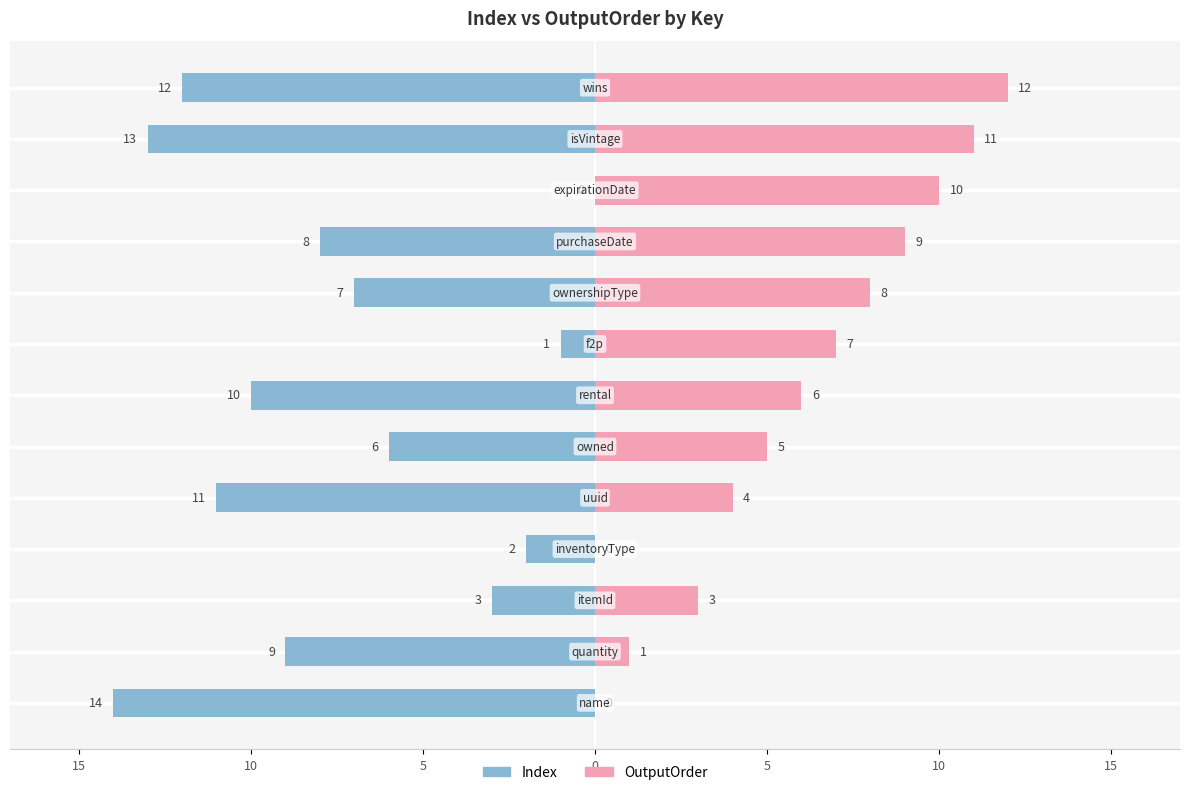

How many series are shown in this chart?

2